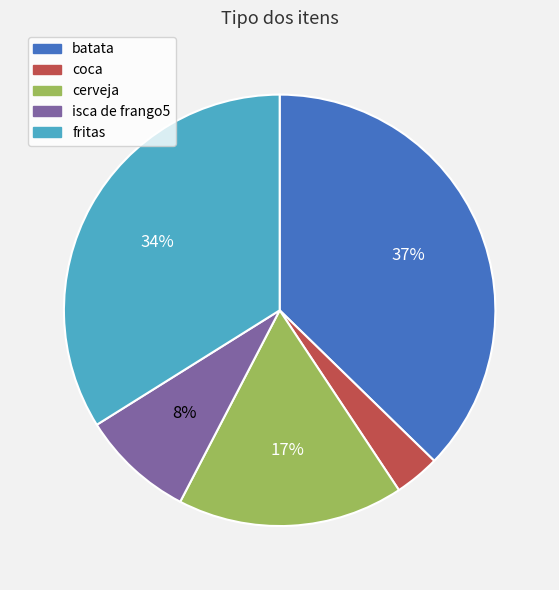

Is it true that batata is 37% of the pie?

True